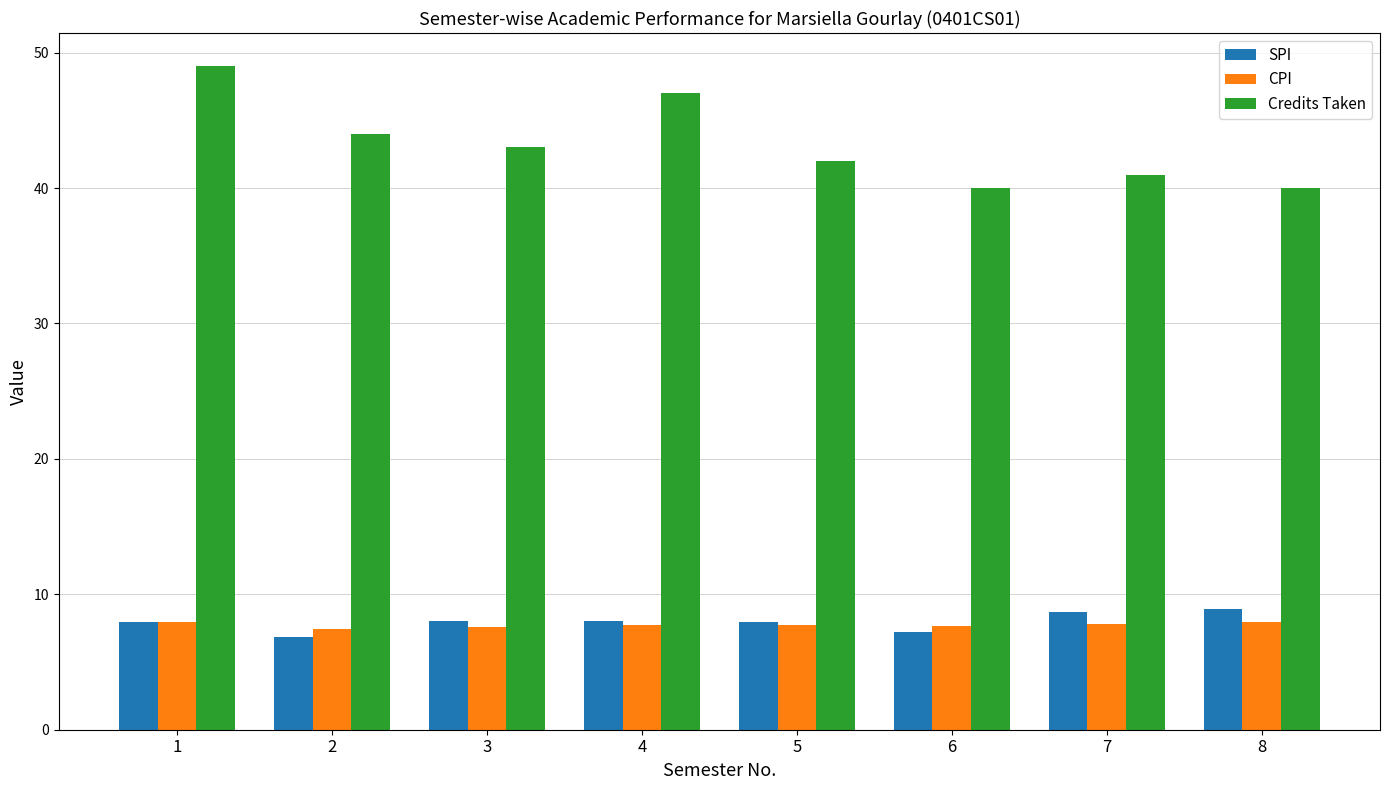

What is the highest value of the Credits Taken series?

49.0